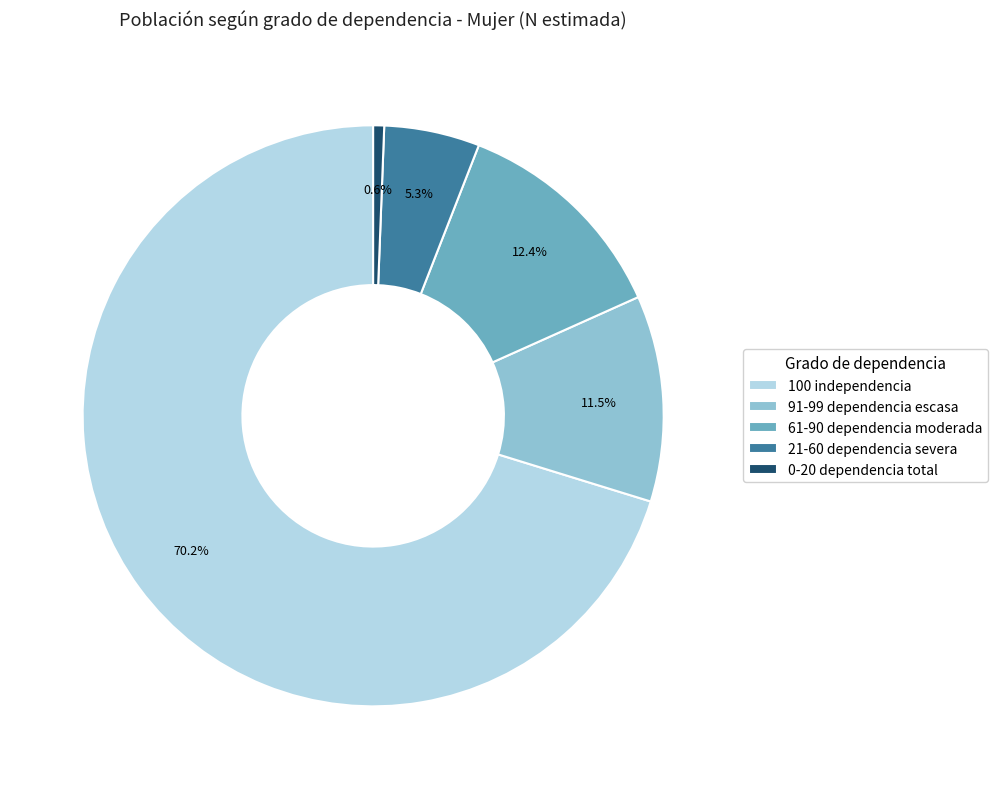

True or false: 21-60 dependencia severa accounts for 19% of the total.

False